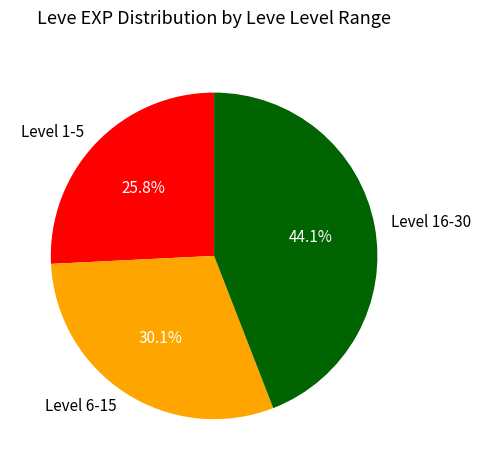

Which slice is the largest?

Level 16-30